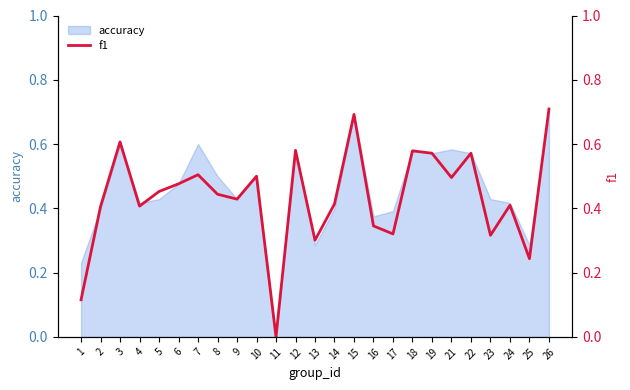

Where is the first local maximum?

3